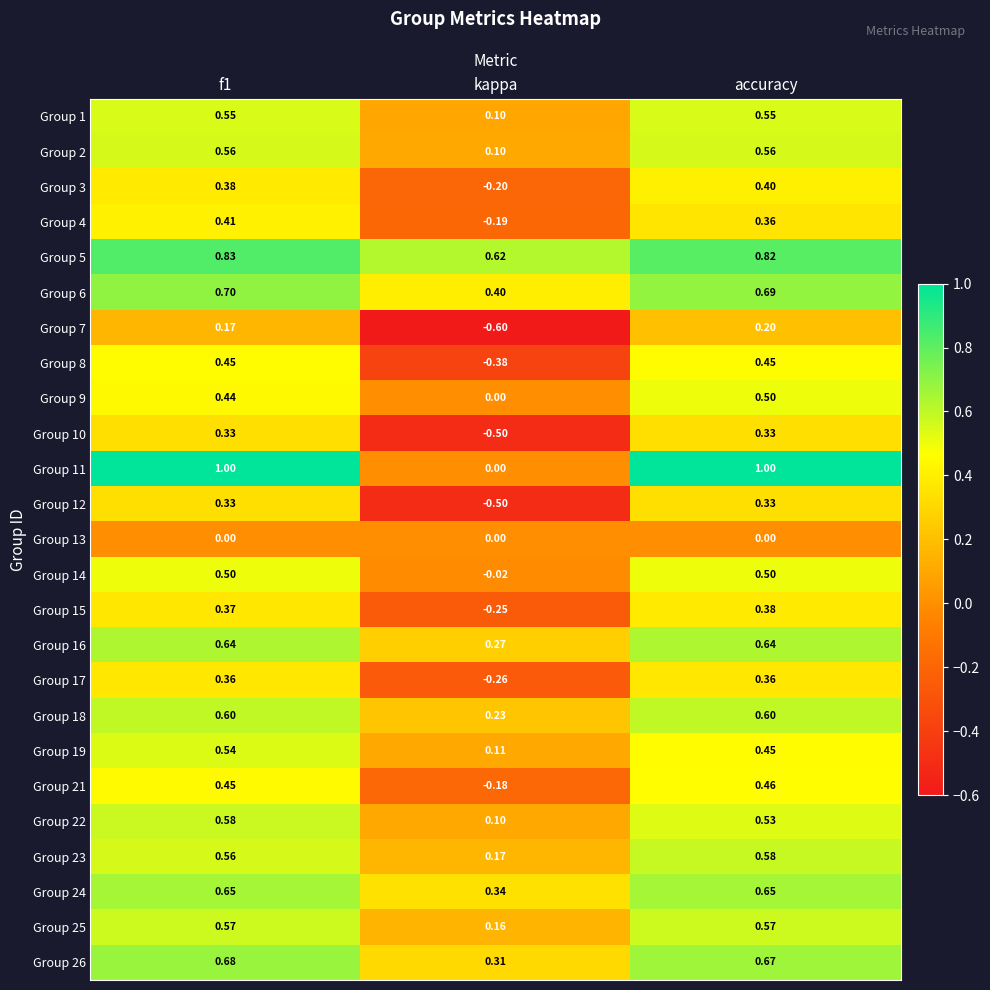

At which label does Group 15 reach its peak?

accuracy